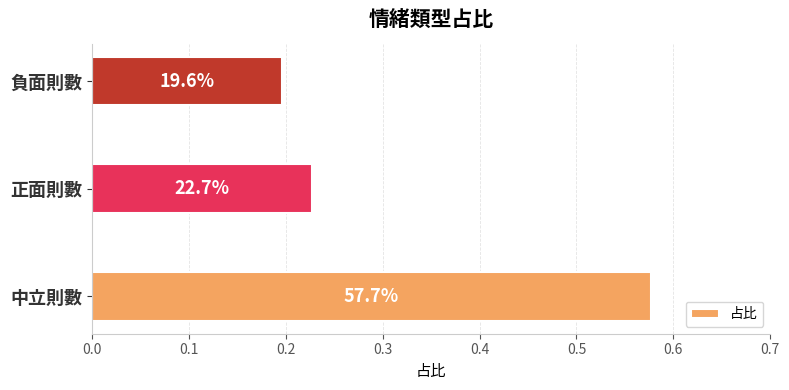

Are the bars horizontal?

Yes